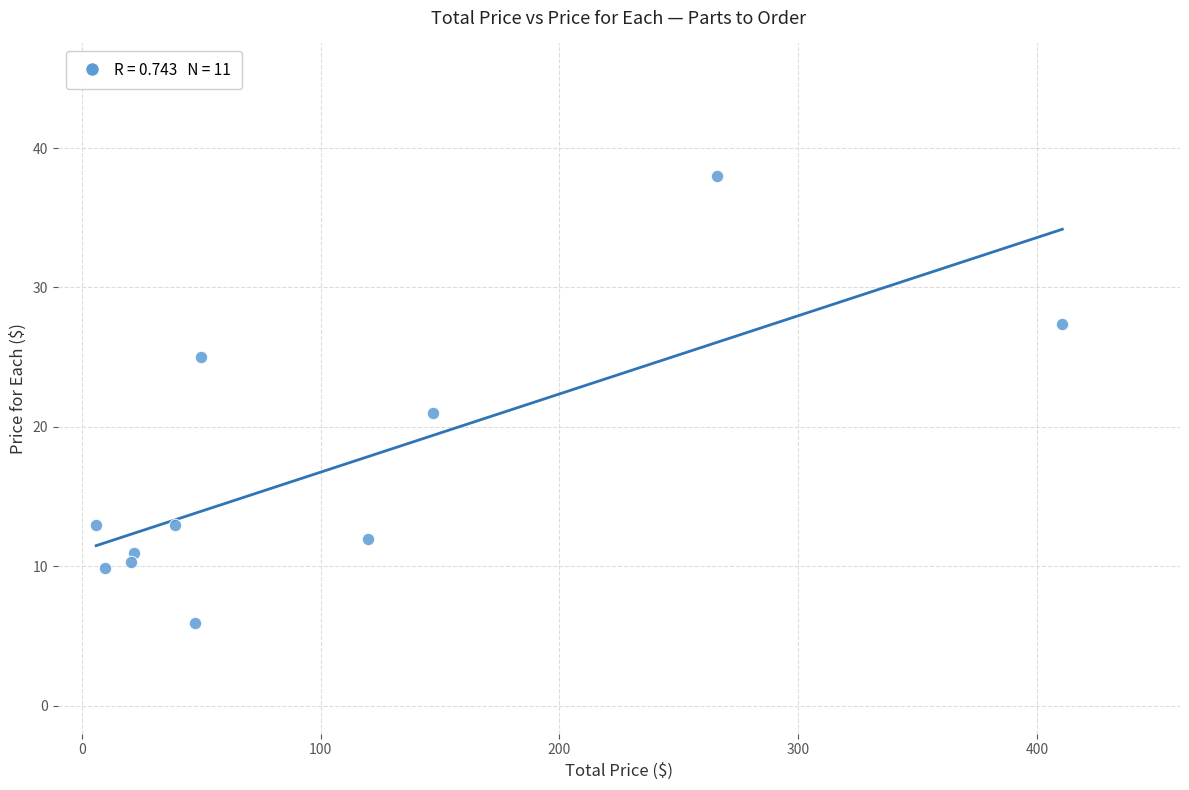

What is the average X value?

103.5